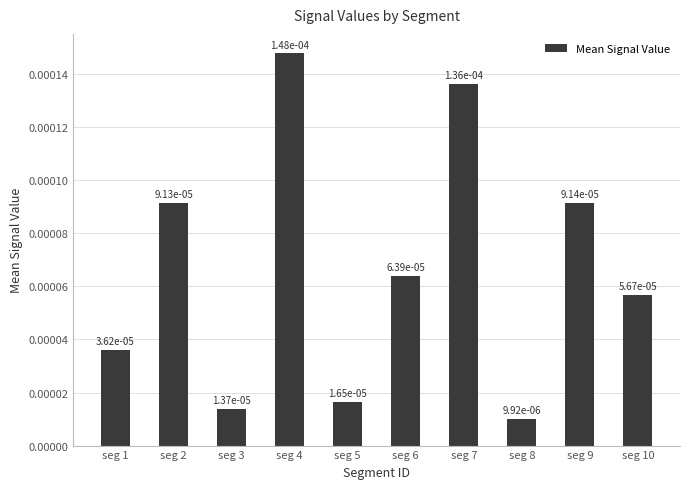

Rank the categories by value from lowest to highest.

seg 8, seg 3, seg 5, seg 1, seg 10, seg 6, seg 2, seg 9, seg 7, seg 4